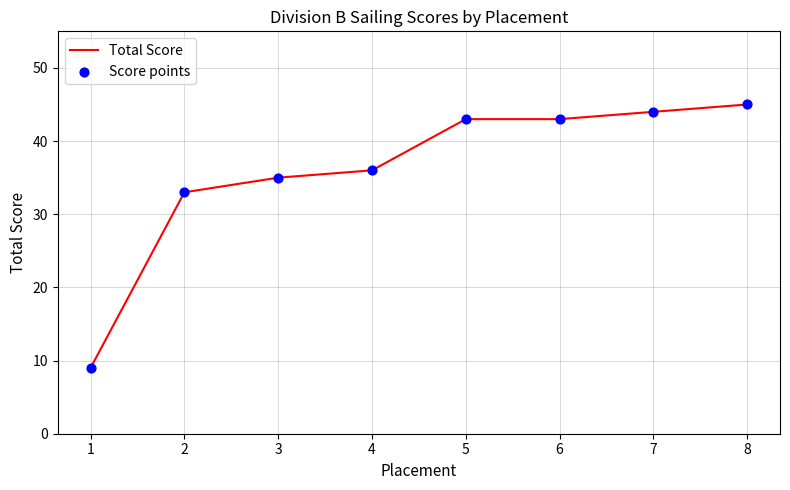

What is the sum of all values?

288